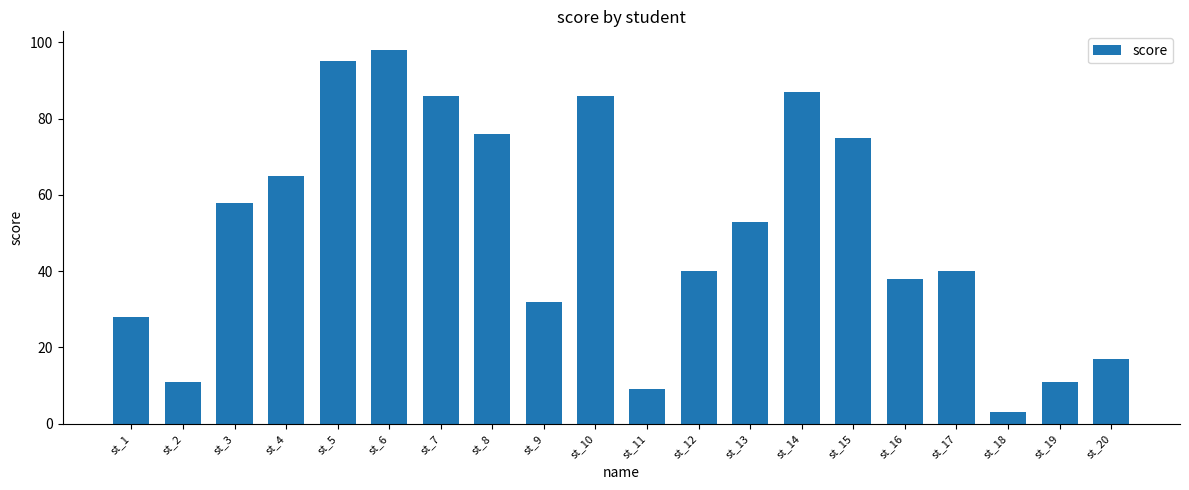

Are the bars grouped side by side (vs. stacked)?

No